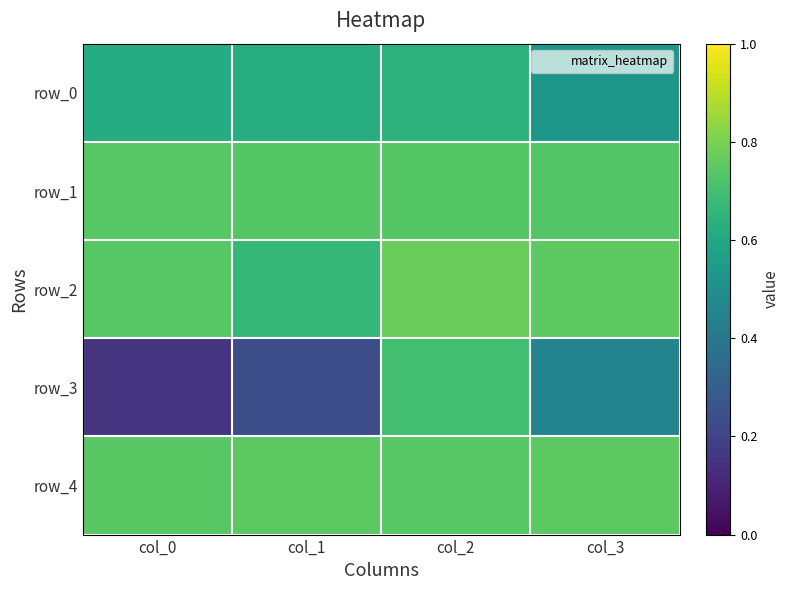

At col_0, list the series in order from largest to smallest.

row_4, row_1, row_2, row_0, row_3